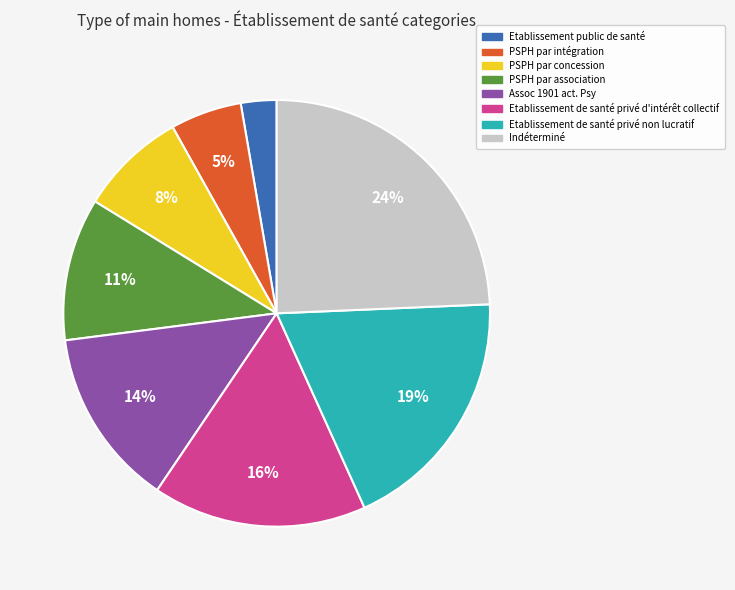

Does Etablissement public de santé account for over 50% of the chart?

No